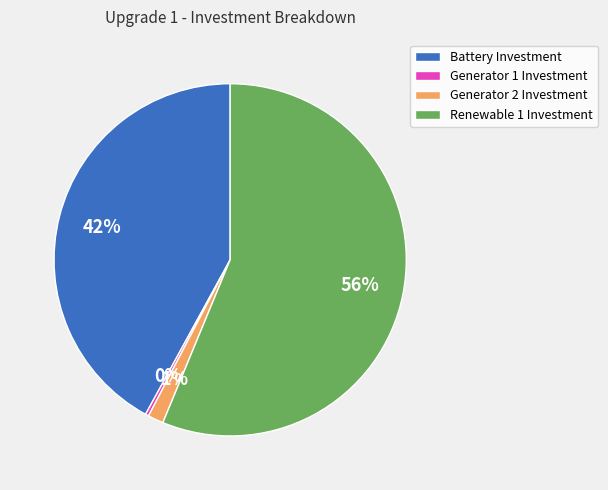

Between Generator 2 Investment and Renewable 1 Investment, which is larger?

Renewable 1 Investment